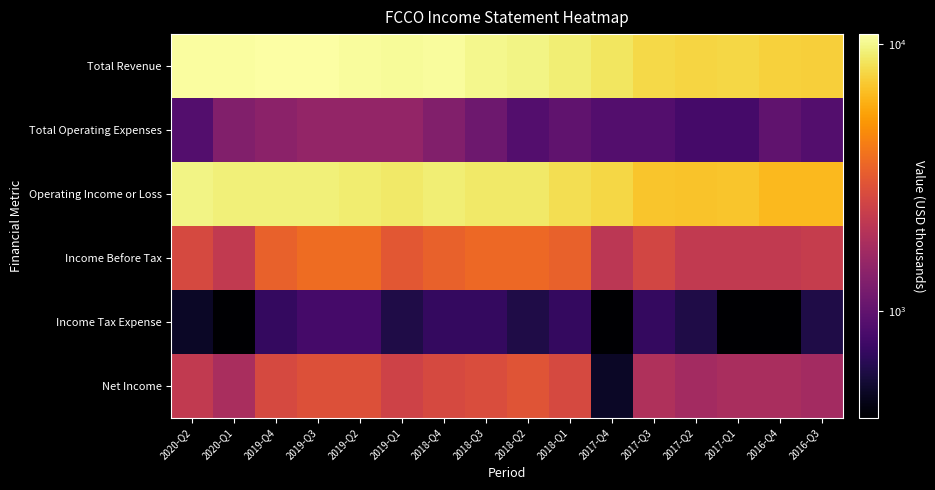

At which category is the sum across all series the highest?

2019-Q3